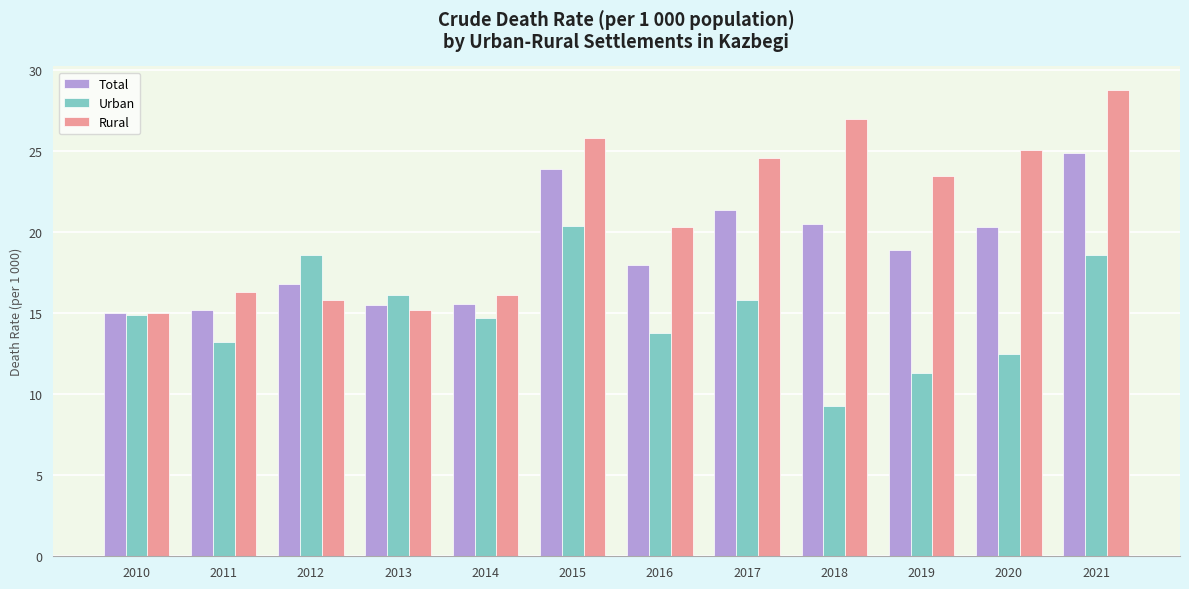

List the series in order of their overall mean, lowest first.

Urban, Total, Rural